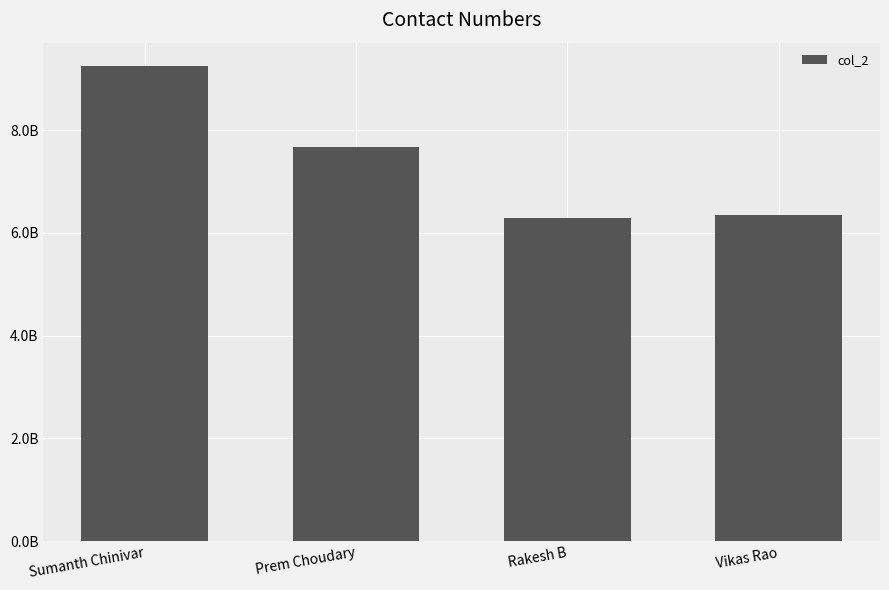

What is the sum of the values at Vikas Rao and Rakesh B?

12630127047